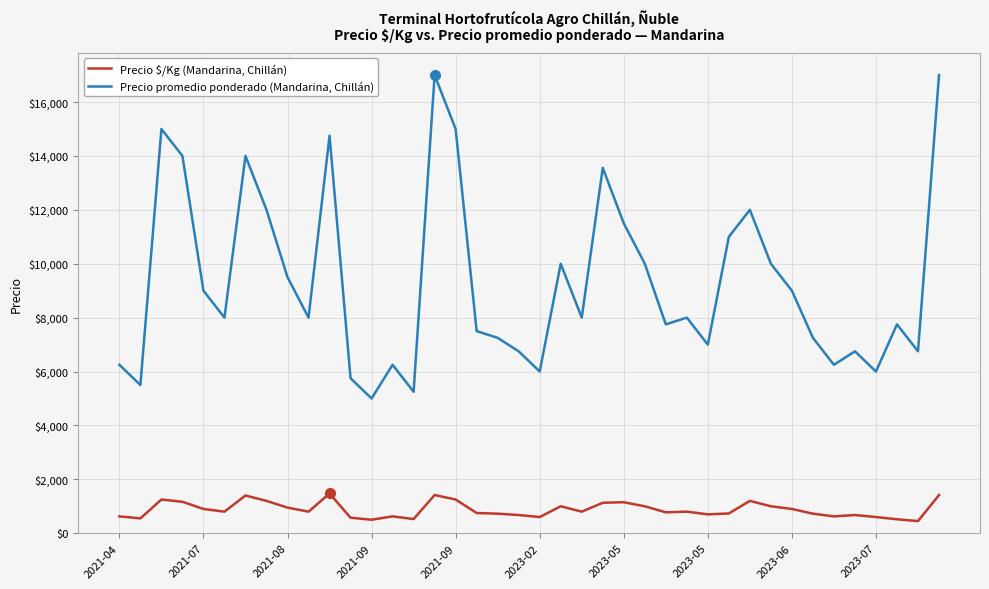

Which series has the largest range (max minus min)?

Precio promedio ponderado (Mandarina, Chillán)